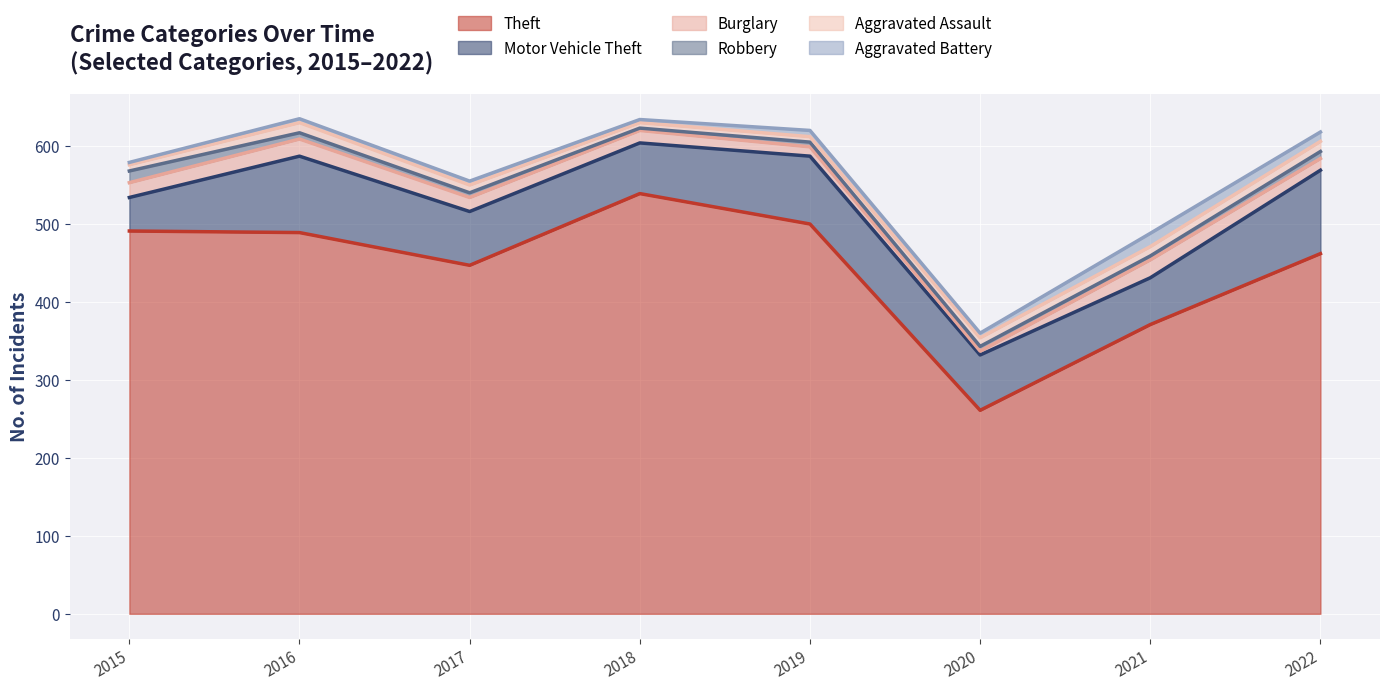

Where is the first local maximum for Theft?

2018